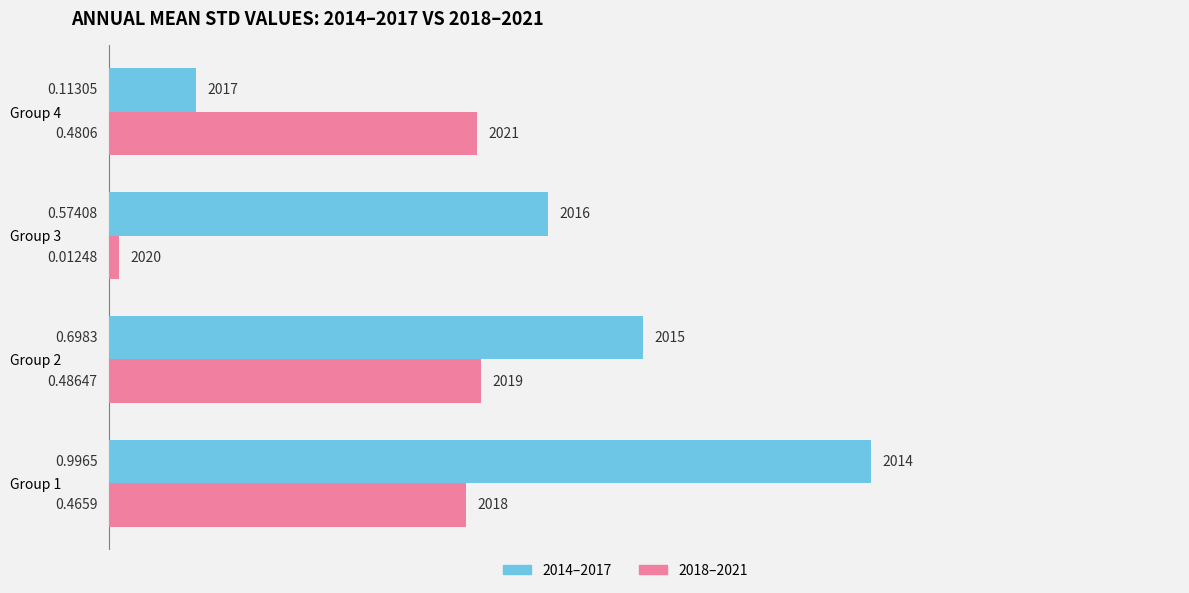

At which category is the sum across all series the highest?

Group 1